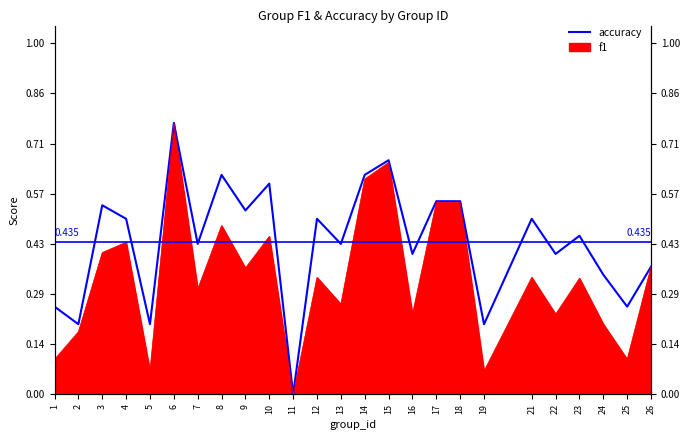

How many values are between 0 and 1?

25